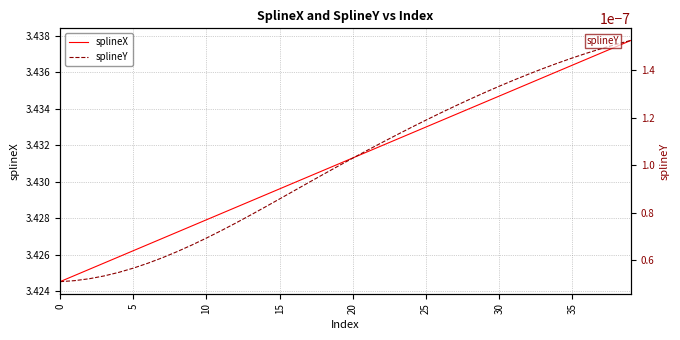

Which series has the largest total across all categories?

splineX